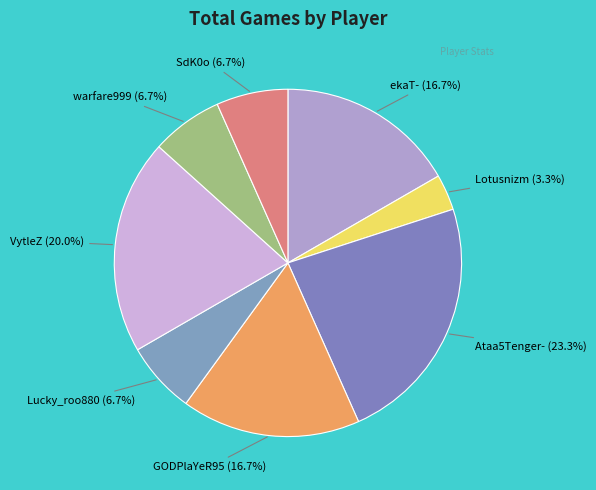

To the nearest percent, what portion does ekaT- represent?

17%